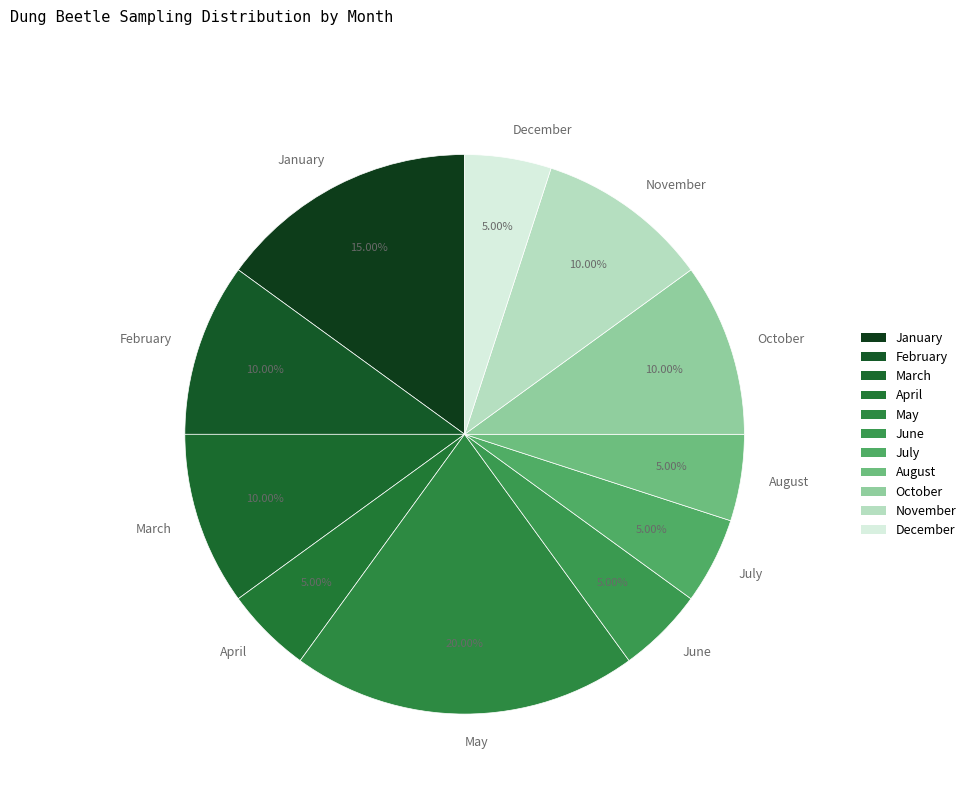

To the nearest percent, what is the difference between the largest and smallest slice percentages?

15%